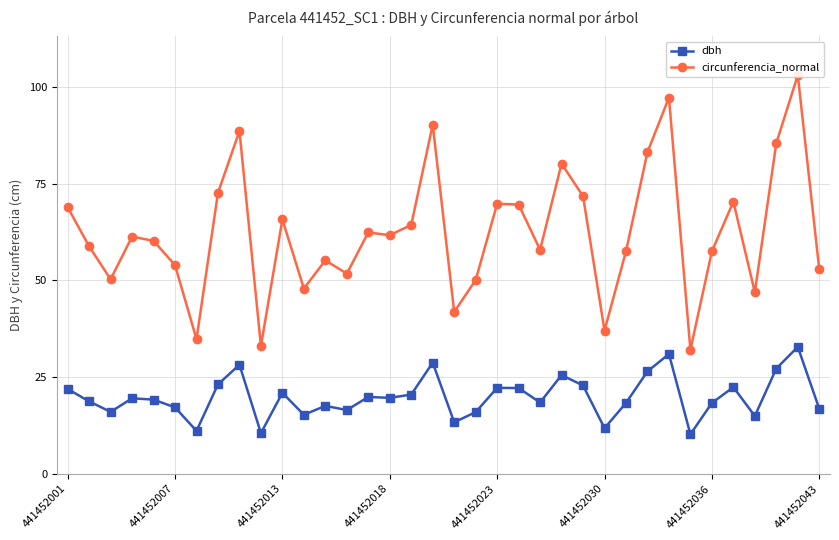

True or false: dbh has more than 1 points higher than both neighbors.

True